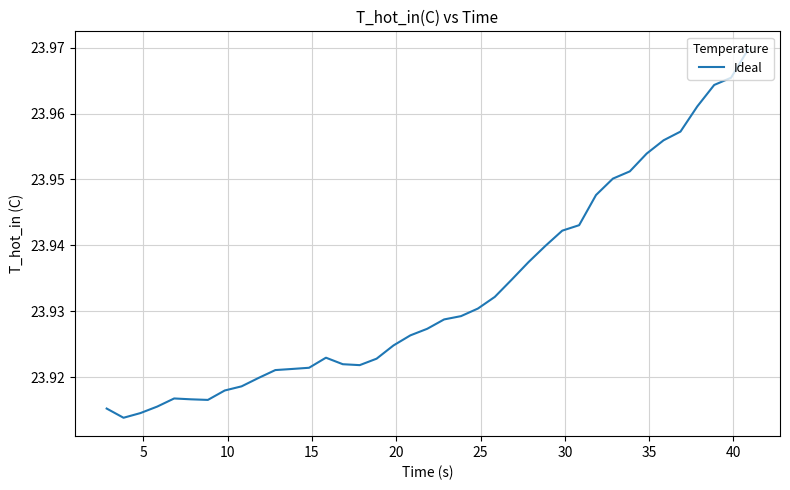

How many lines are shown in the chart?

1